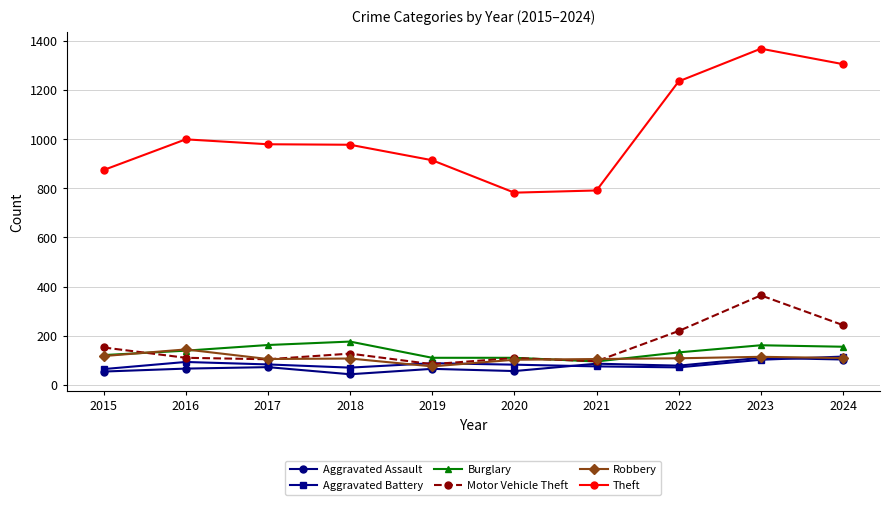

What is the difference between the second highest and second lowest values in the Motor Vehicle Theft series?

147